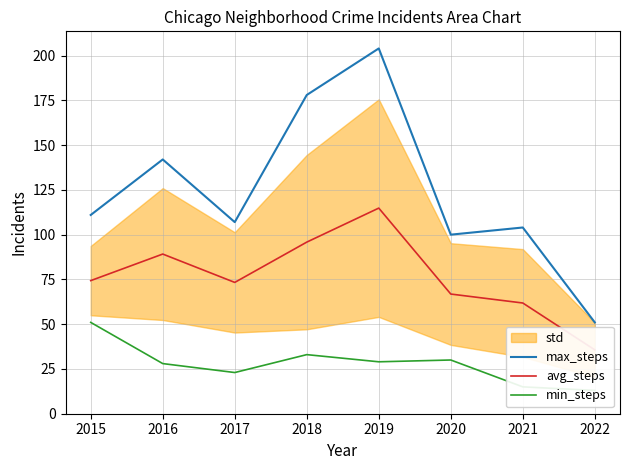

What is the average value of the max_steps series?

125